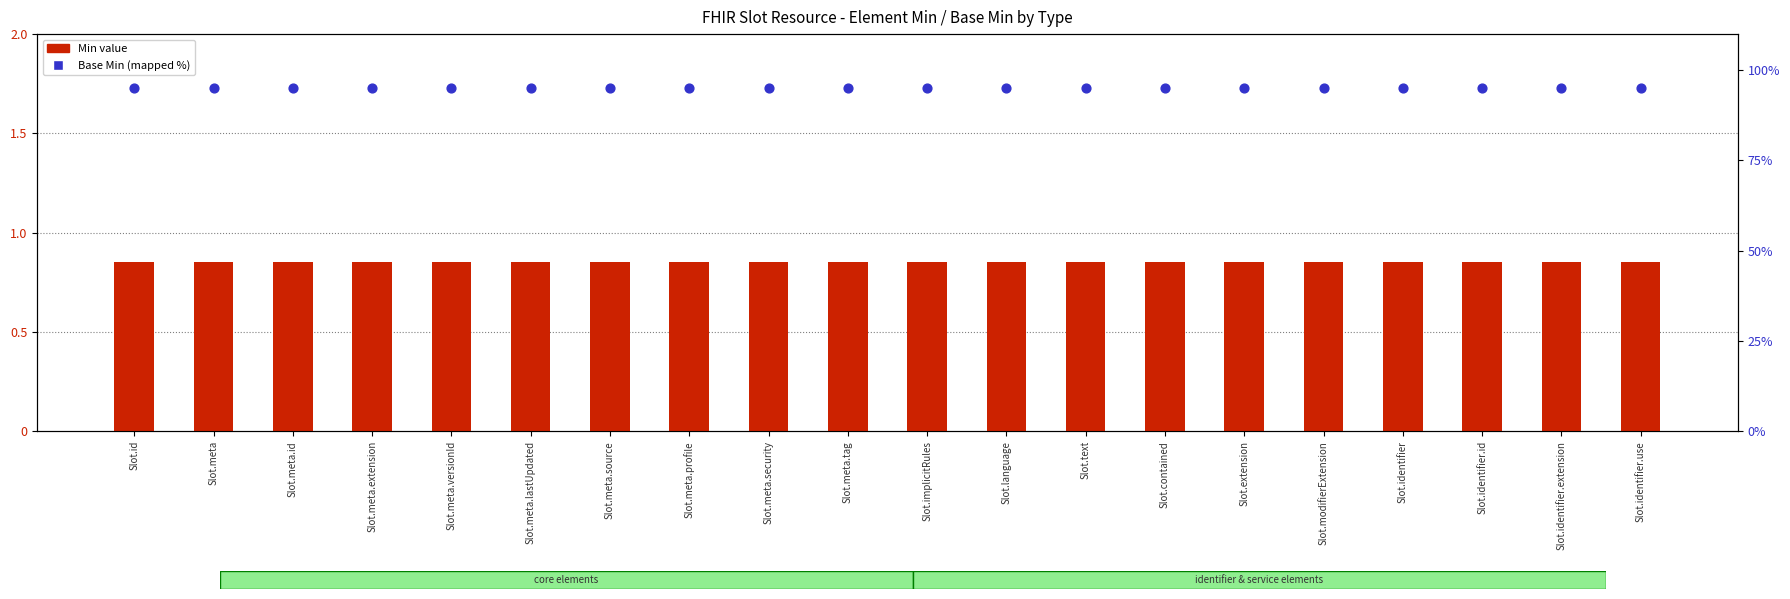

Is the value of Min value at Slot.meta.extension greater than the value of Base Min (percentile) at Slot.meta.source?

No